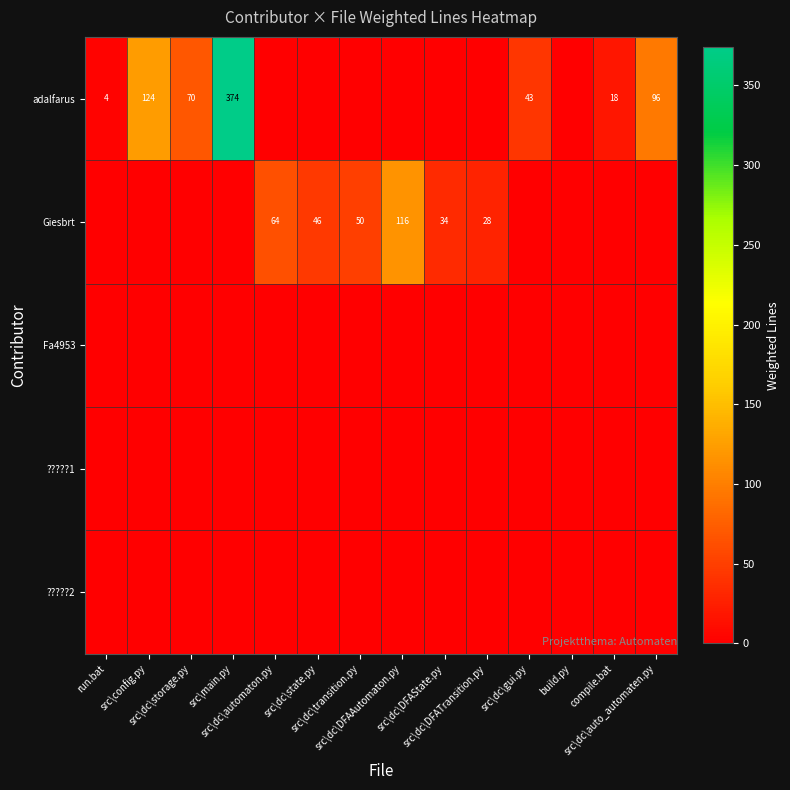

Which series has the largest total across all categories?

adalfarus